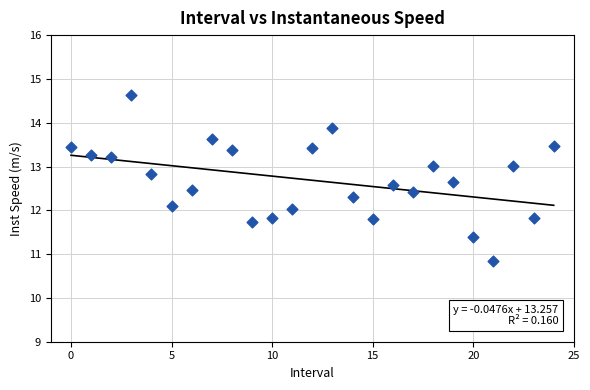

What is the range of Y values (max minus min)?

3.8